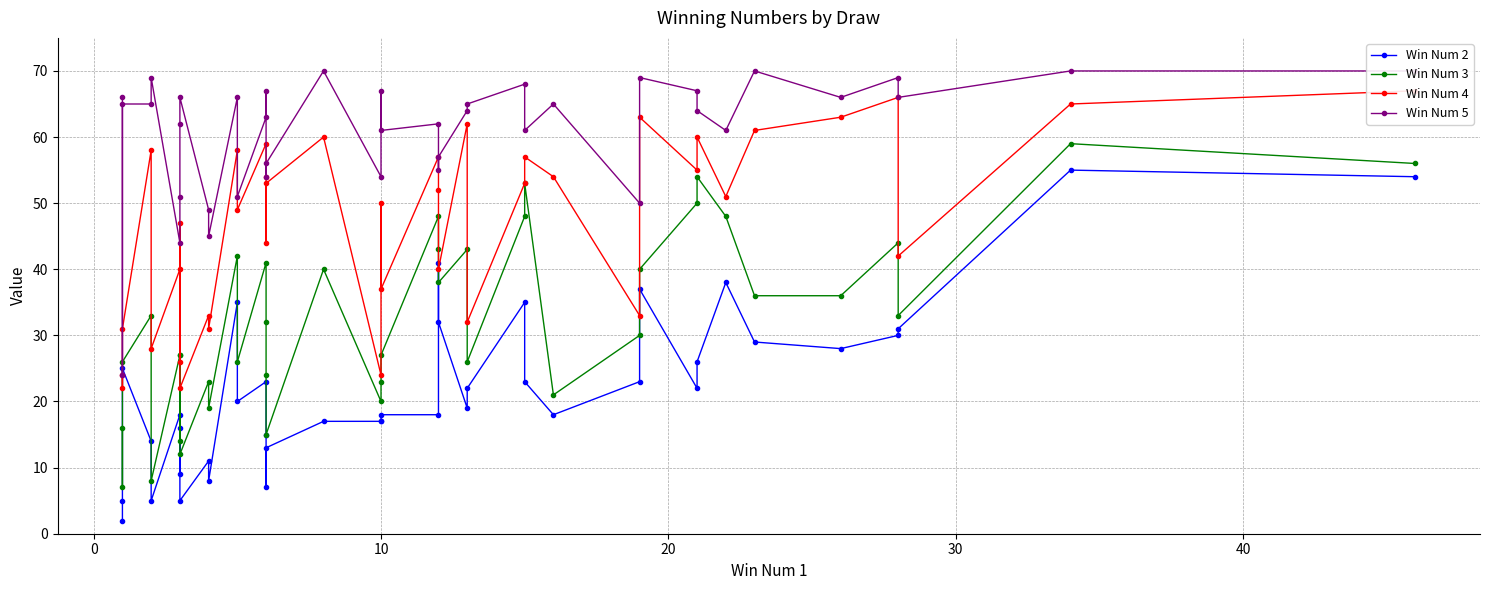

True or false: Win Num 5 and Win Num 4 intersect in this chart.

False